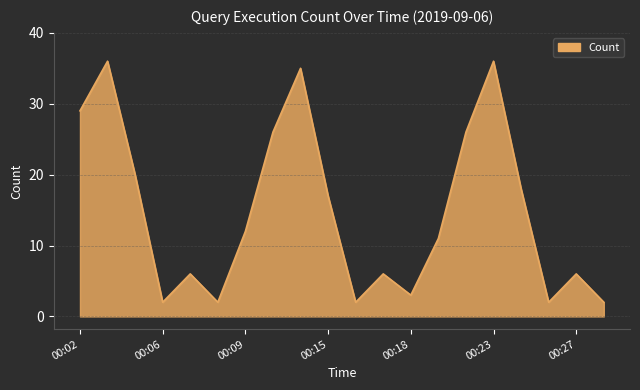

What is the difference between the maximum and minimum values?

34